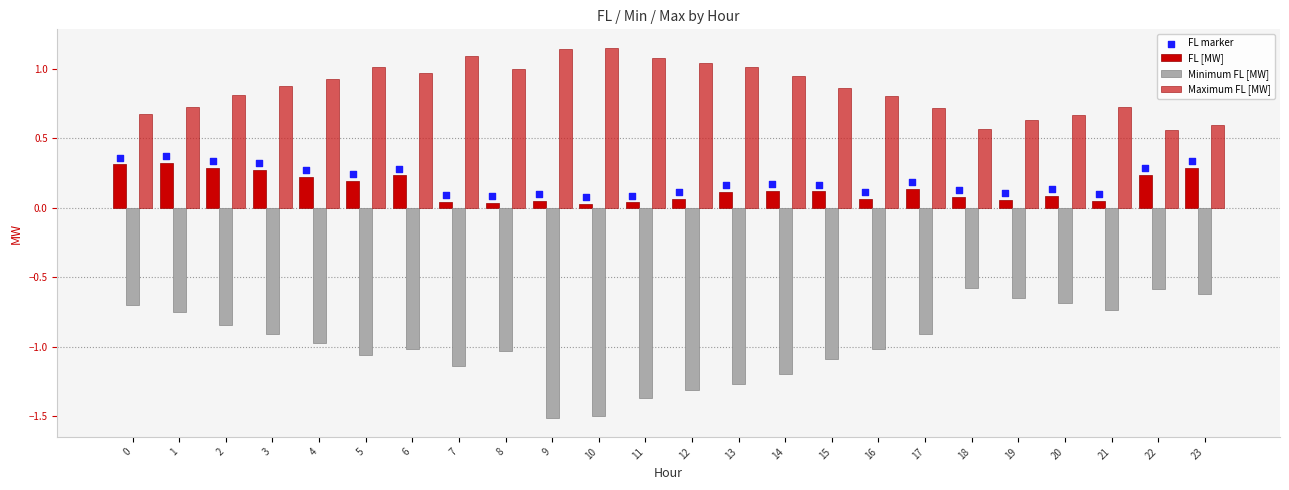

What is the total value across all series at 0?

0.6